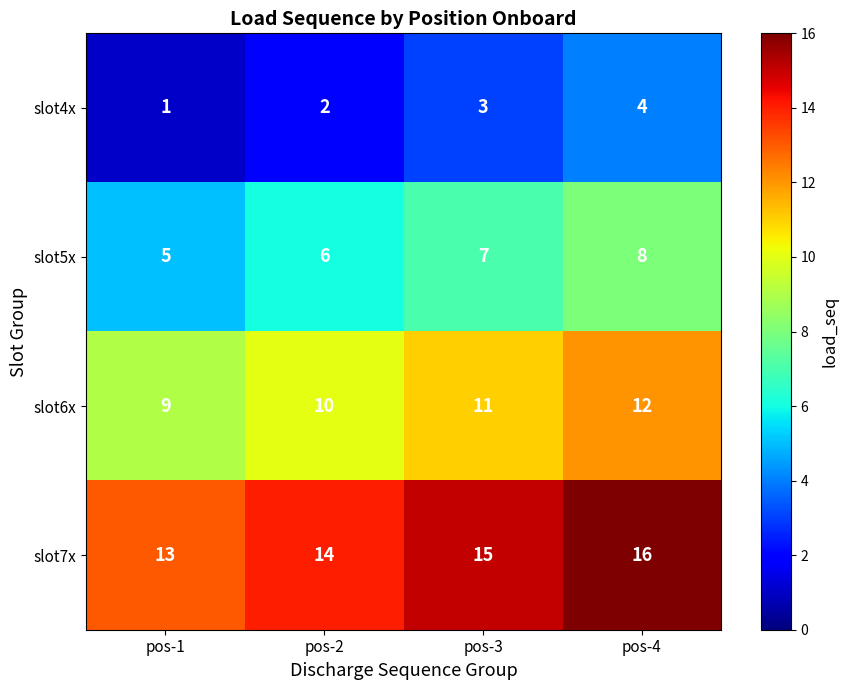

What is the minimum value shown in the chart?

1